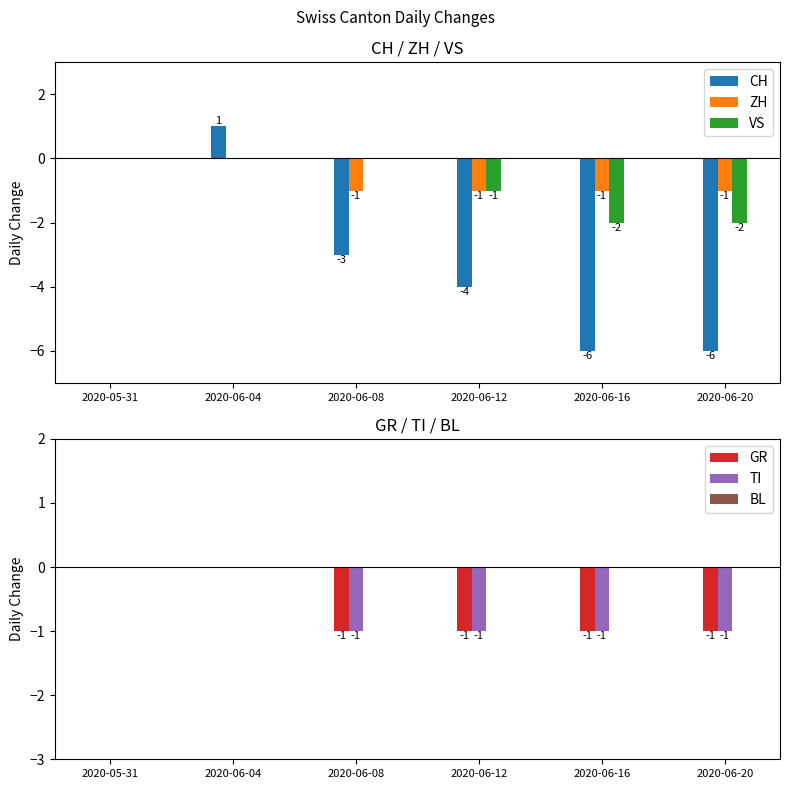

Reading right to left, what are all the values shown in this chart?

CH: -6	-6	-4	-3	1	0
ZH: -1	-1	-1	-1	0	0
VS: -2	-2	-1	0	0	0
GR: -1	-1	-1	-1	0	0
TI: -1	-1	-1	-1	0	0
BL: 0	0	0	0	0	0